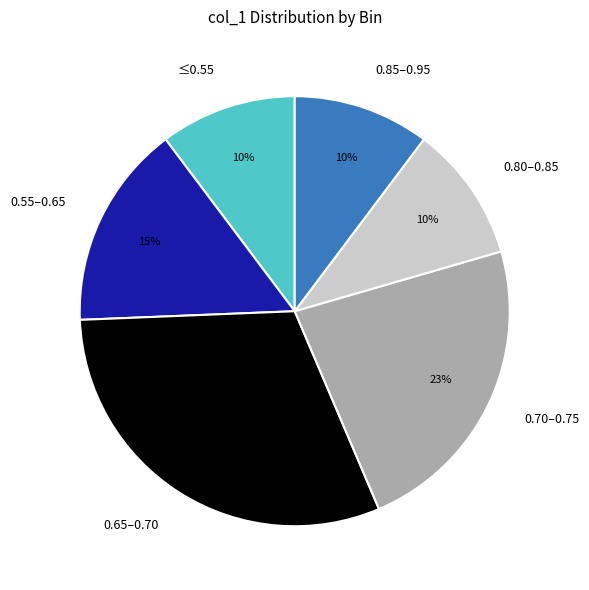

What percentage is the 0.55–0.65 slice, to the nearest percent?

15%